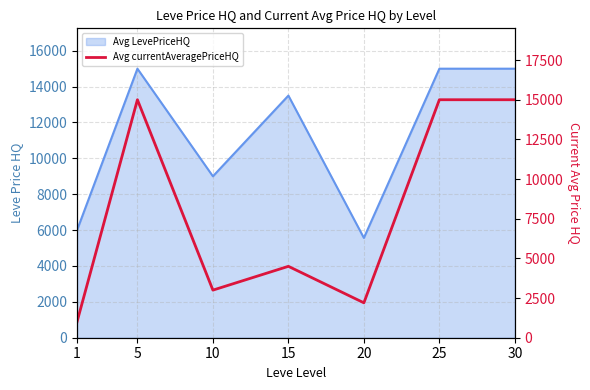

Where is the first local minimum?

10